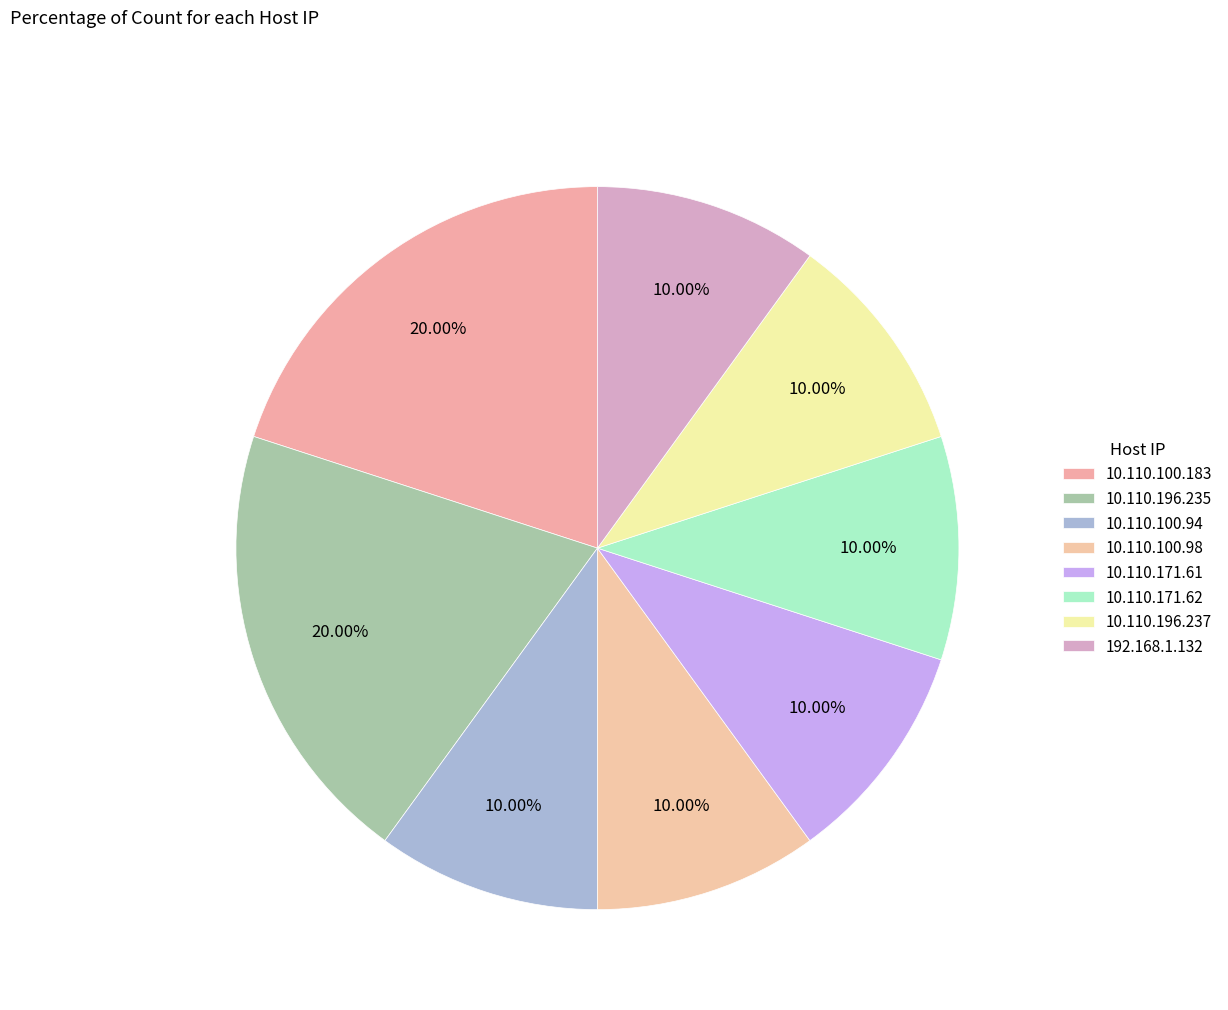

Which category has the biggest portion of the pie?

10.110.100.183